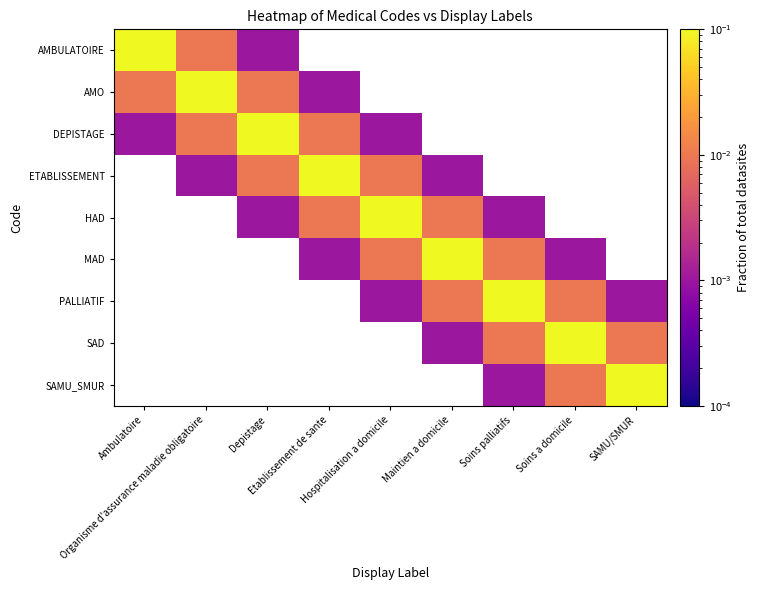

Which series has the widest spread of values?

AMBULATOIRE